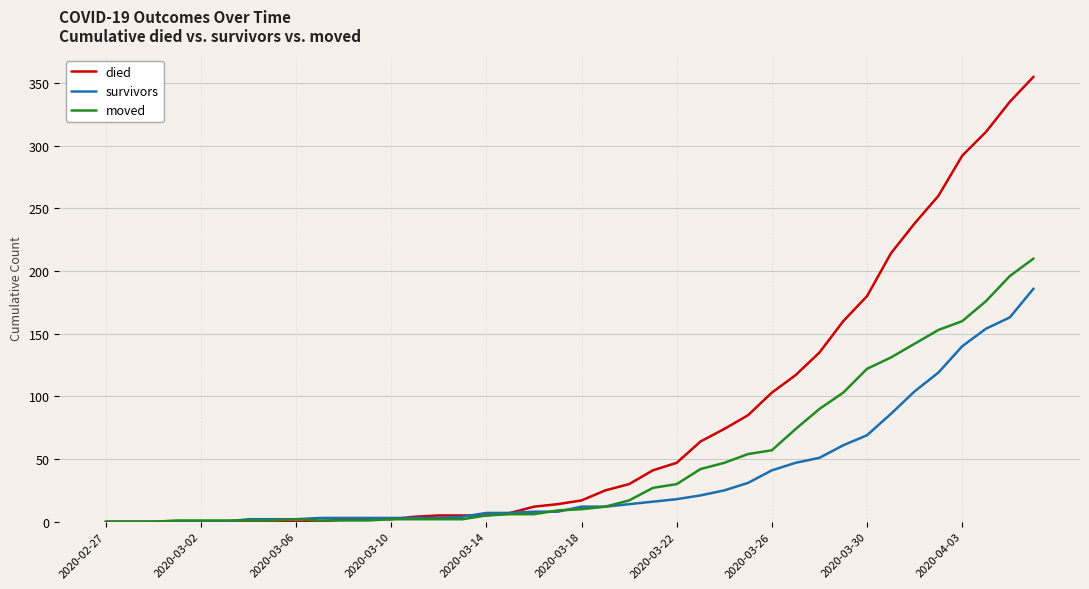

List the series in order of their overall mean, lowest first.

survivors, moved, died